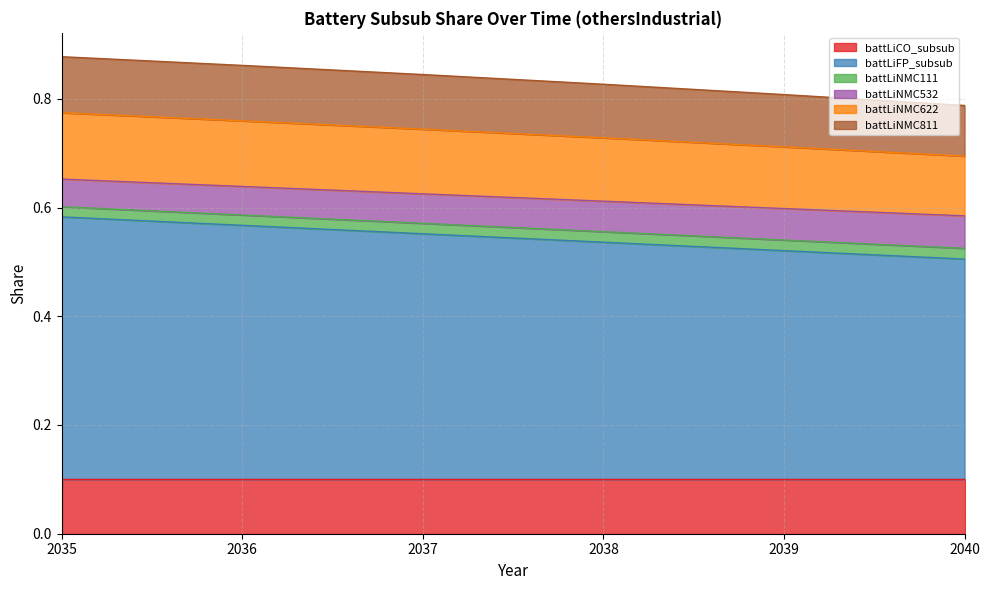

True or false: battLiCO_subsub has a value of 0.1 at 2040.

True